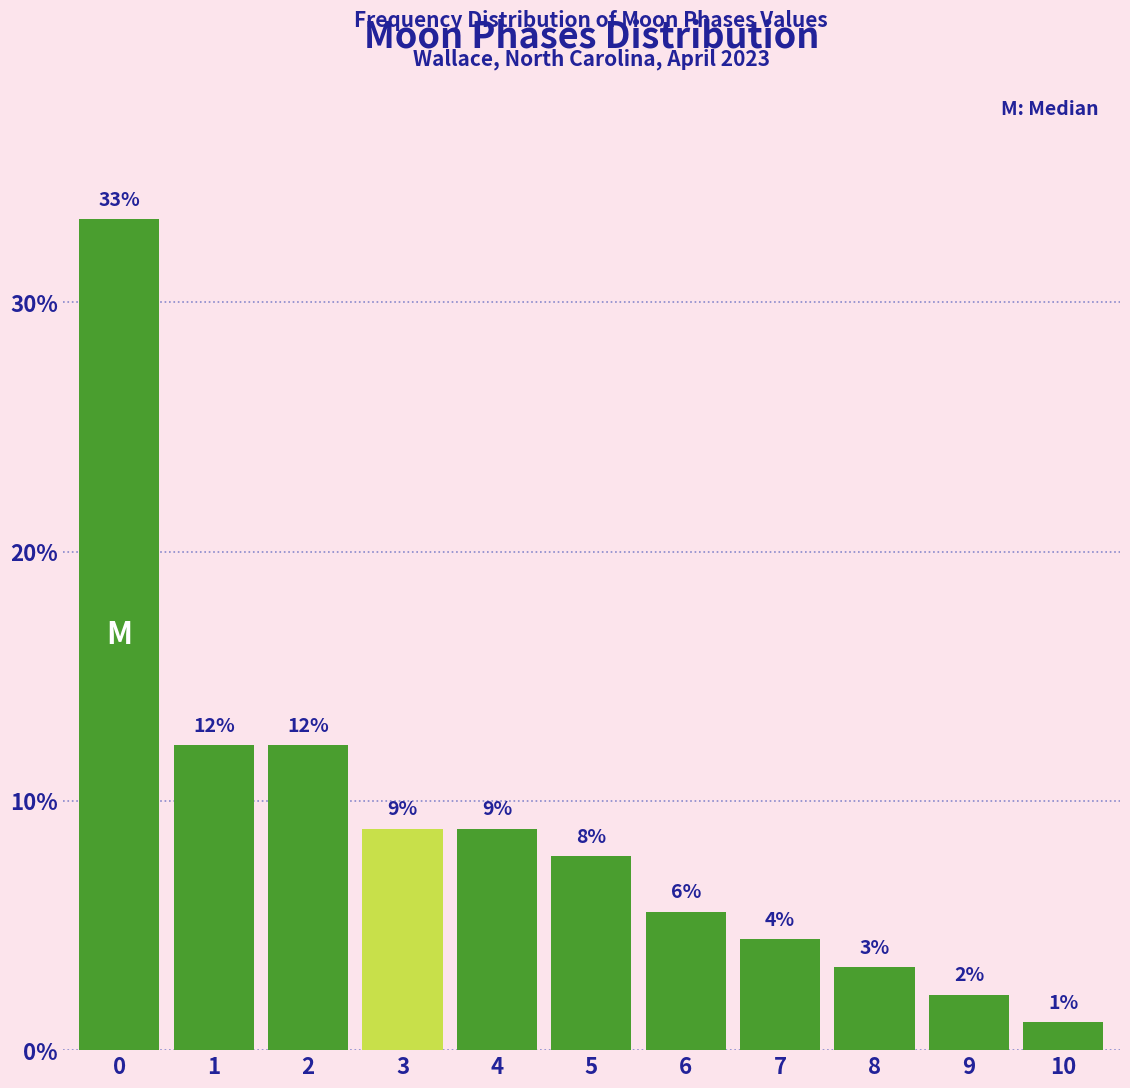

How many bars are there in total?

11